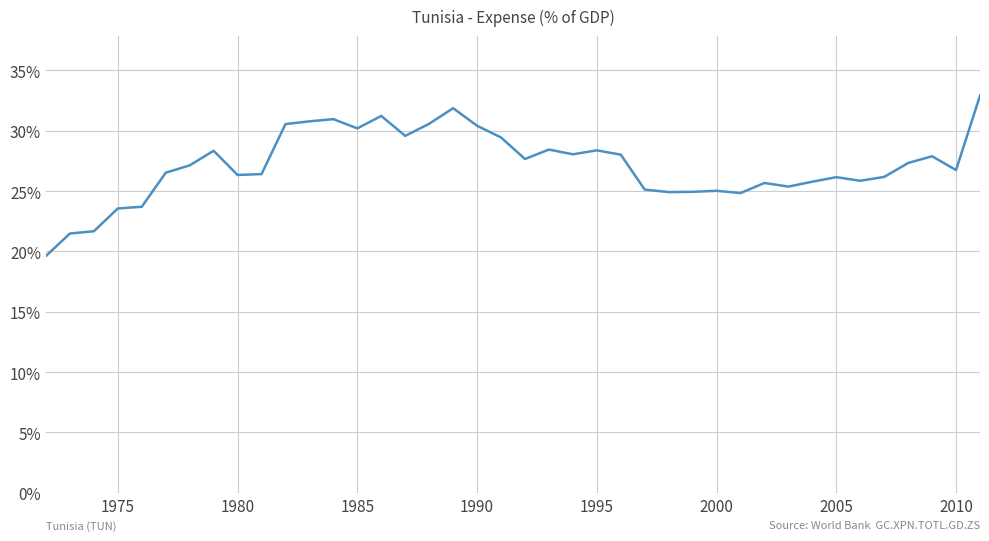

What is the greatest value displayed?

32.9